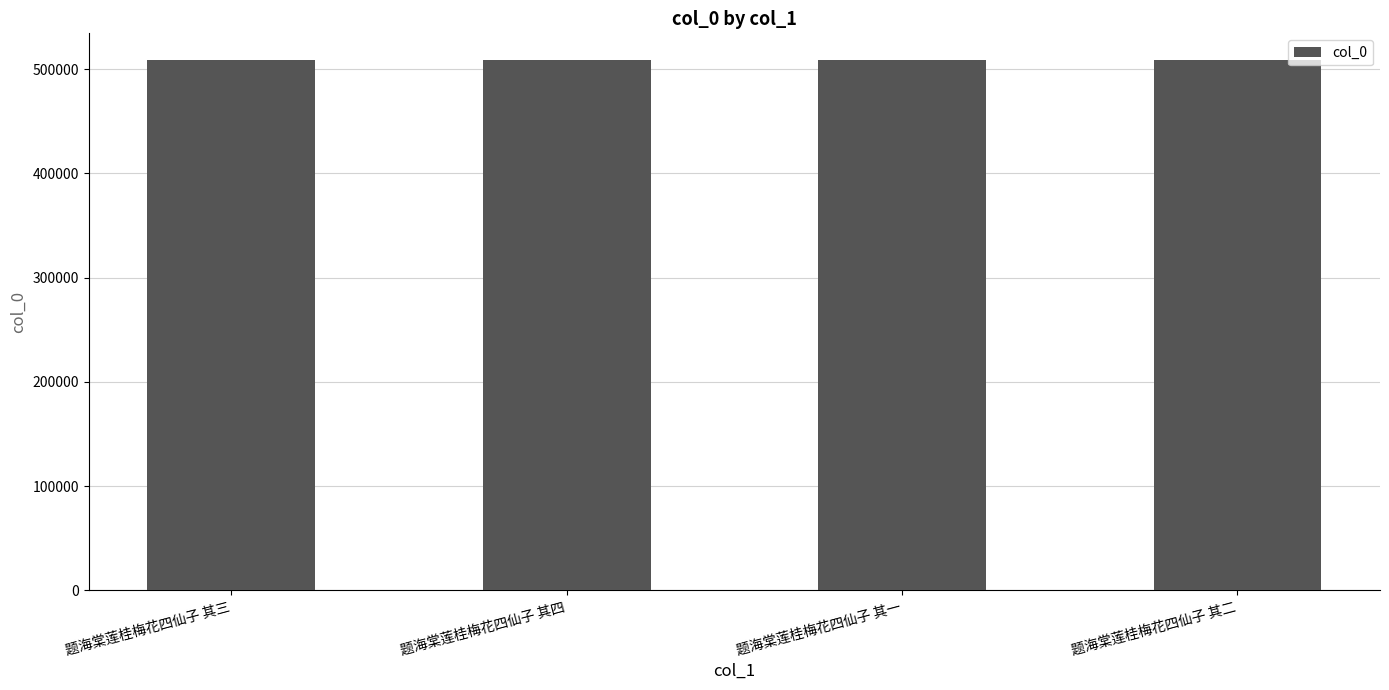

True or false: the data shows 304194 at 题海棠莲桂梅花四仙子 其一.

False